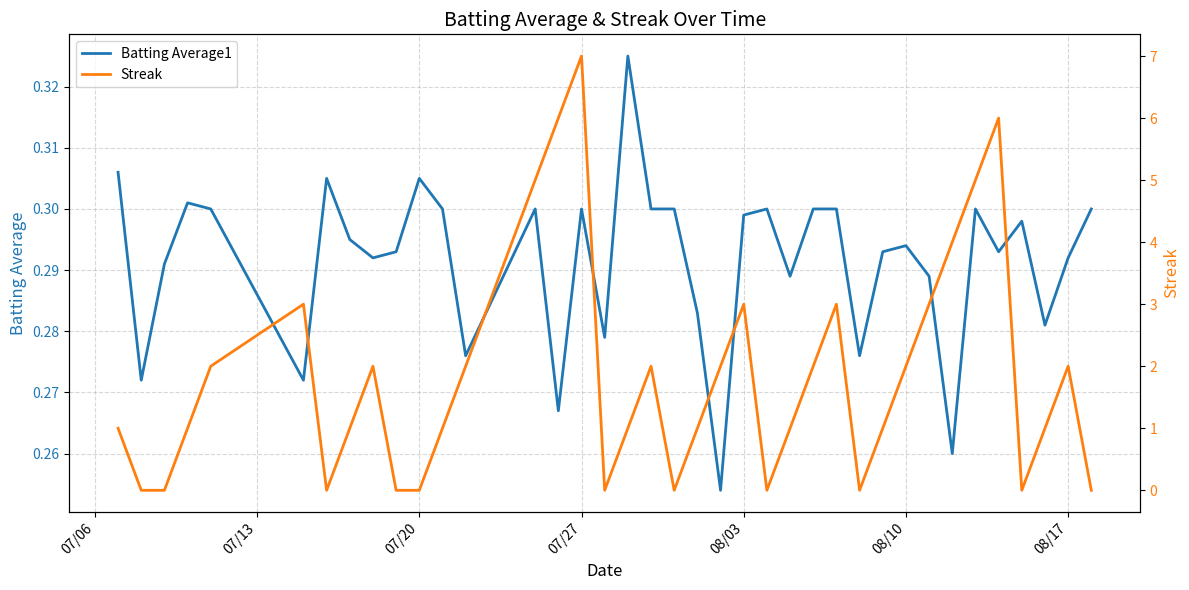

At which category does the chart reach its peak across all series?

07/27